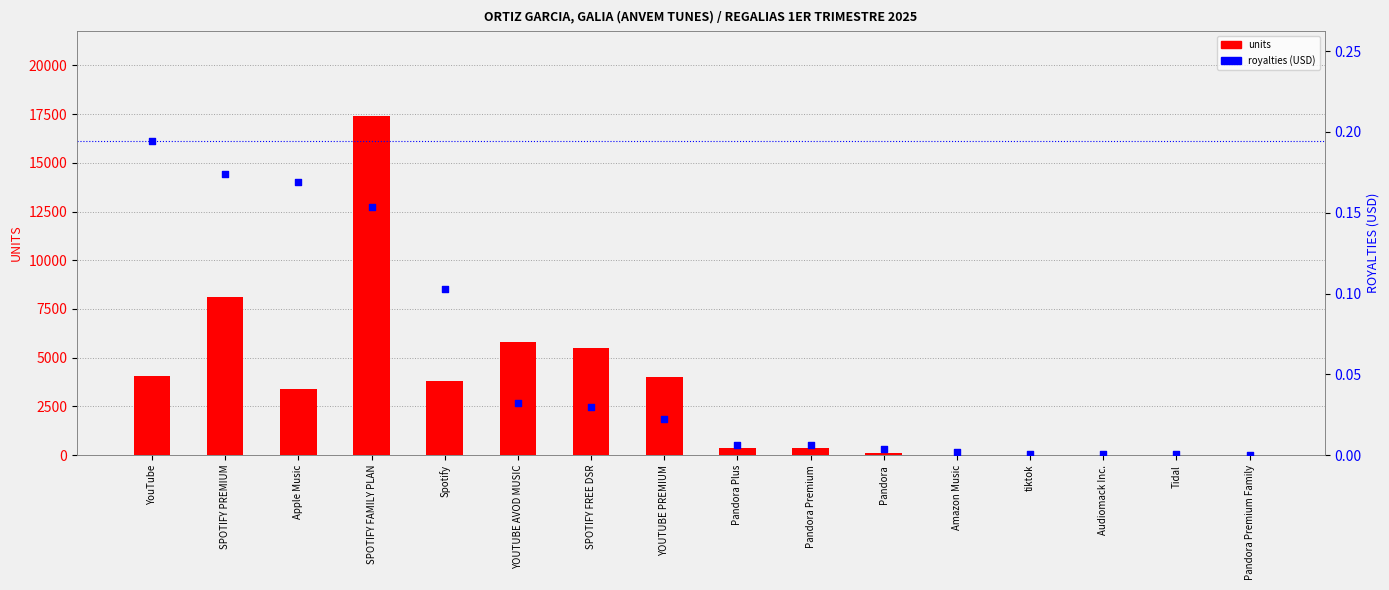

At how many categories does at least one series exceed 10447?

1